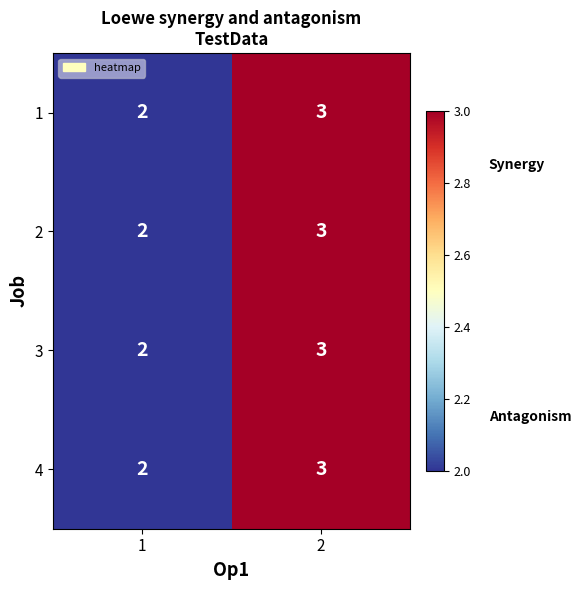

The value of 3 at 1 is 3. True or false?

False